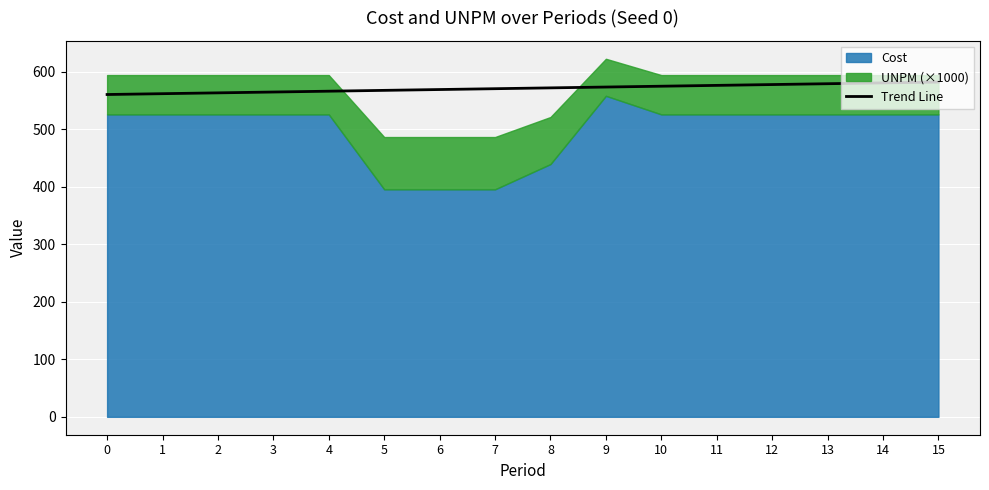

How many lines are shown in the chart?

1